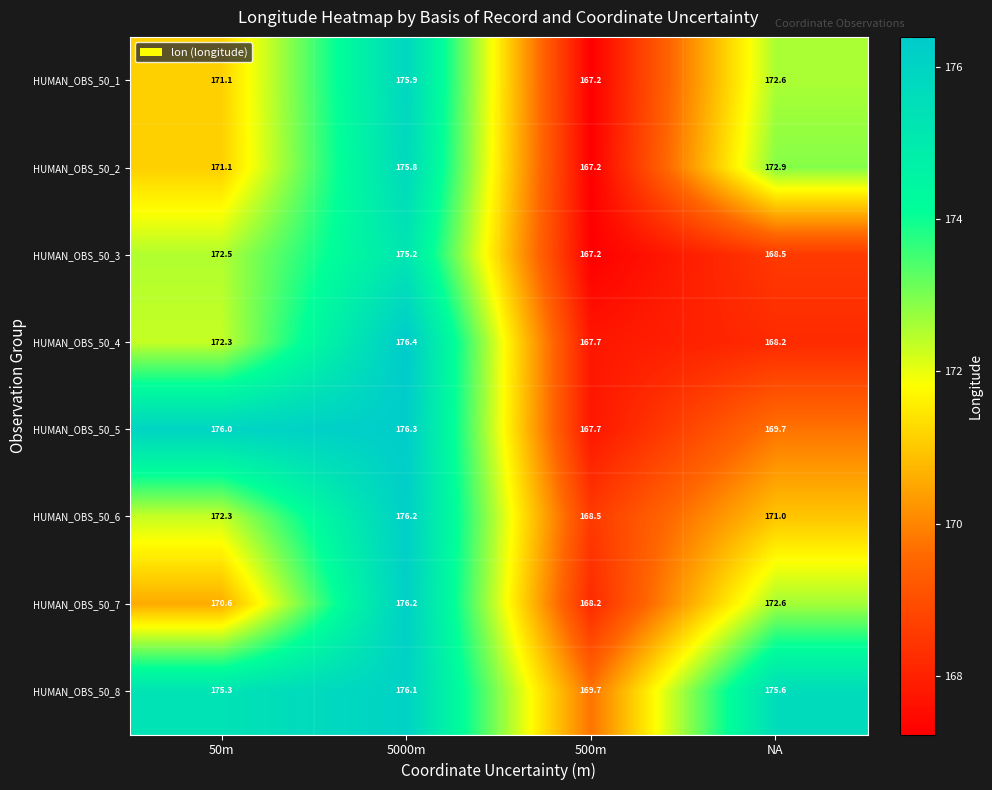

How many values in the HUMAN_OBS_50_7 series are below 172?

2